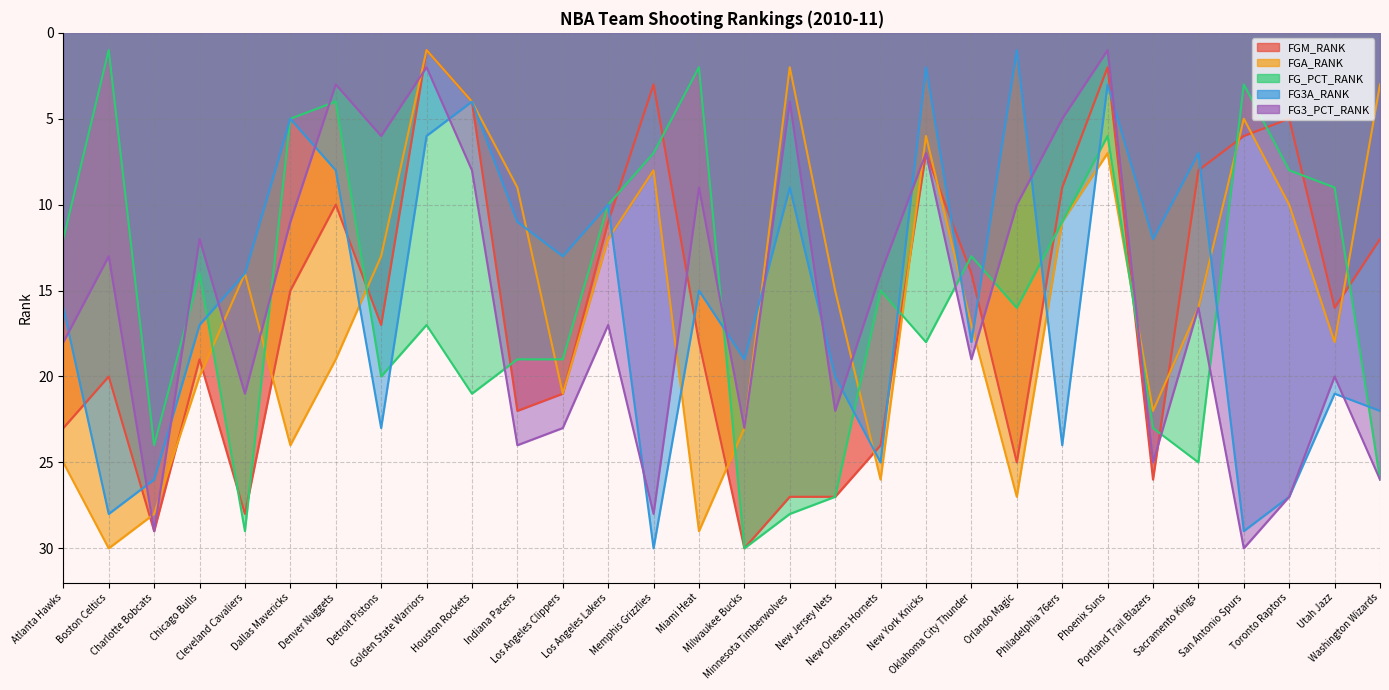

What is the difference between the maximum and minimum values in the FG3A_RANK series?

29